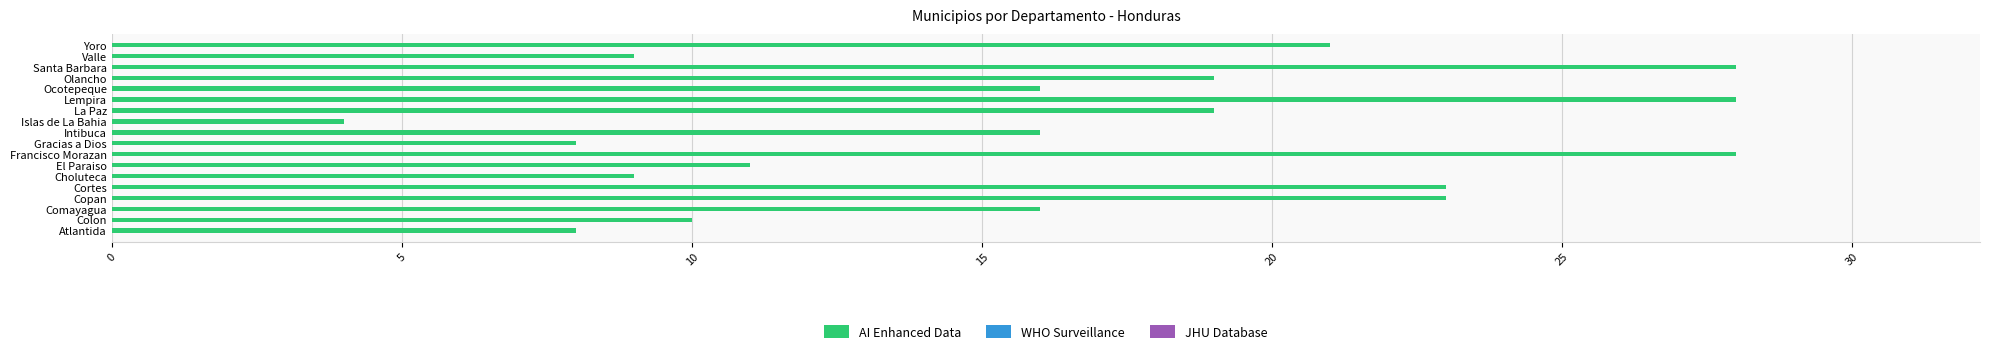

Reading bottom to top, list all the values displayed in this chart.

8	10	16	23	23	9	11	28	8	16	4	19	28	16	19	28	9	21